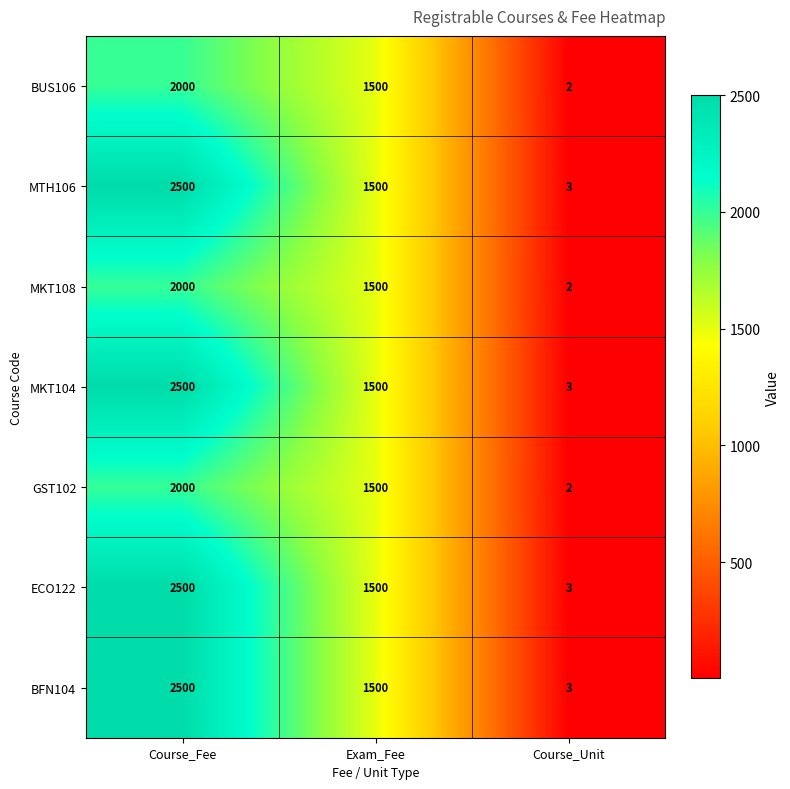

Is the value of MTH106 at Exam_Fee greater than the value of ECO122 at Course_Fee?

No